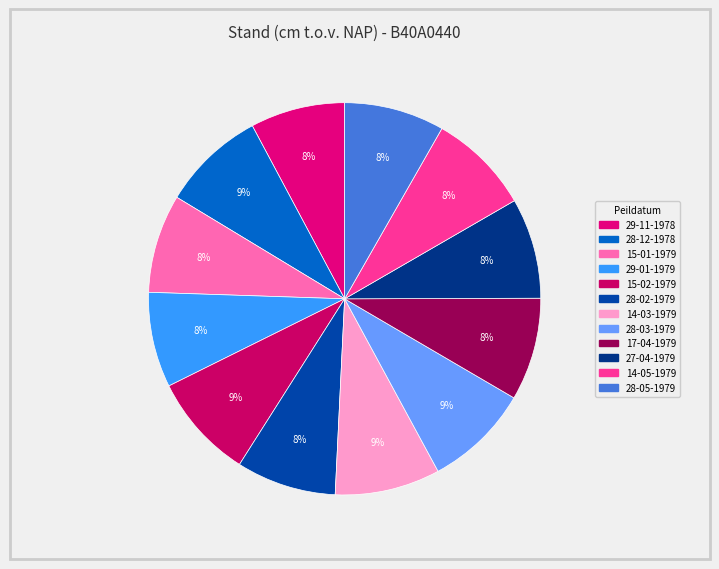

Does any single category account for the majority?

No